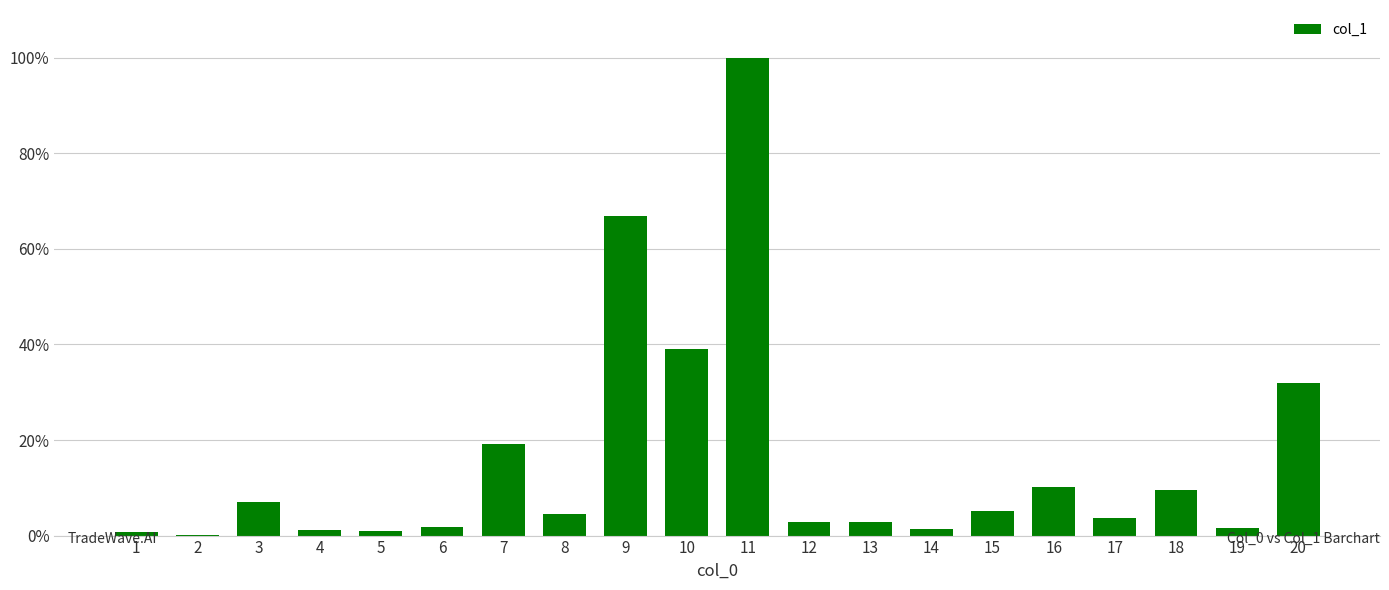

What is the difference between the second highest and second lowest values?

322